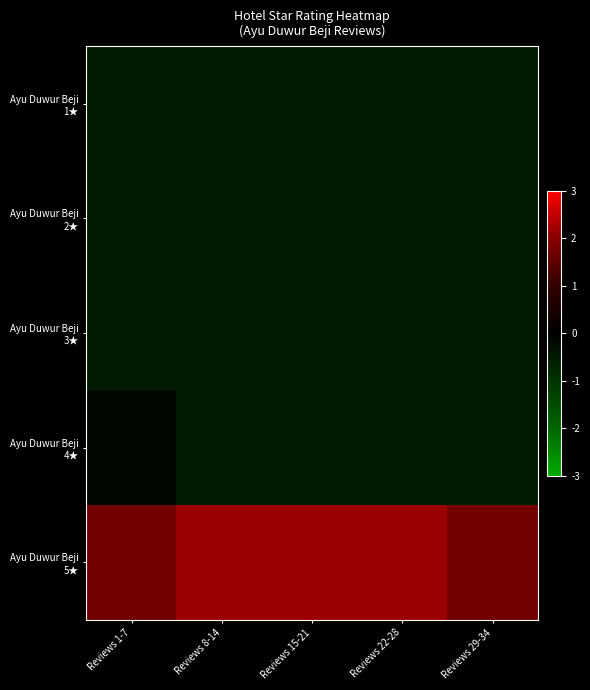

At how many categories does at least one series exceed 1?

5